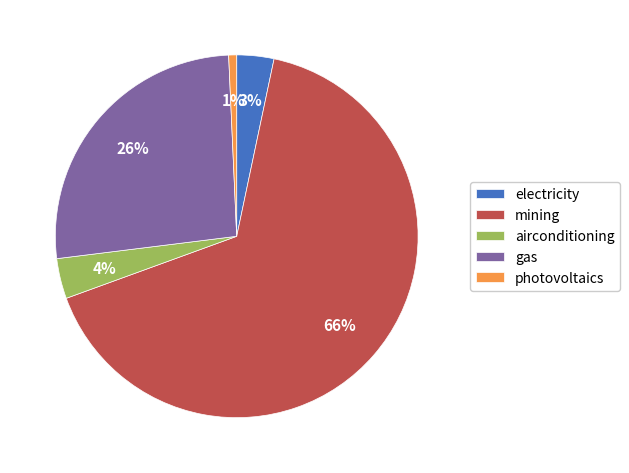

How many slices are in this pie chart?

5